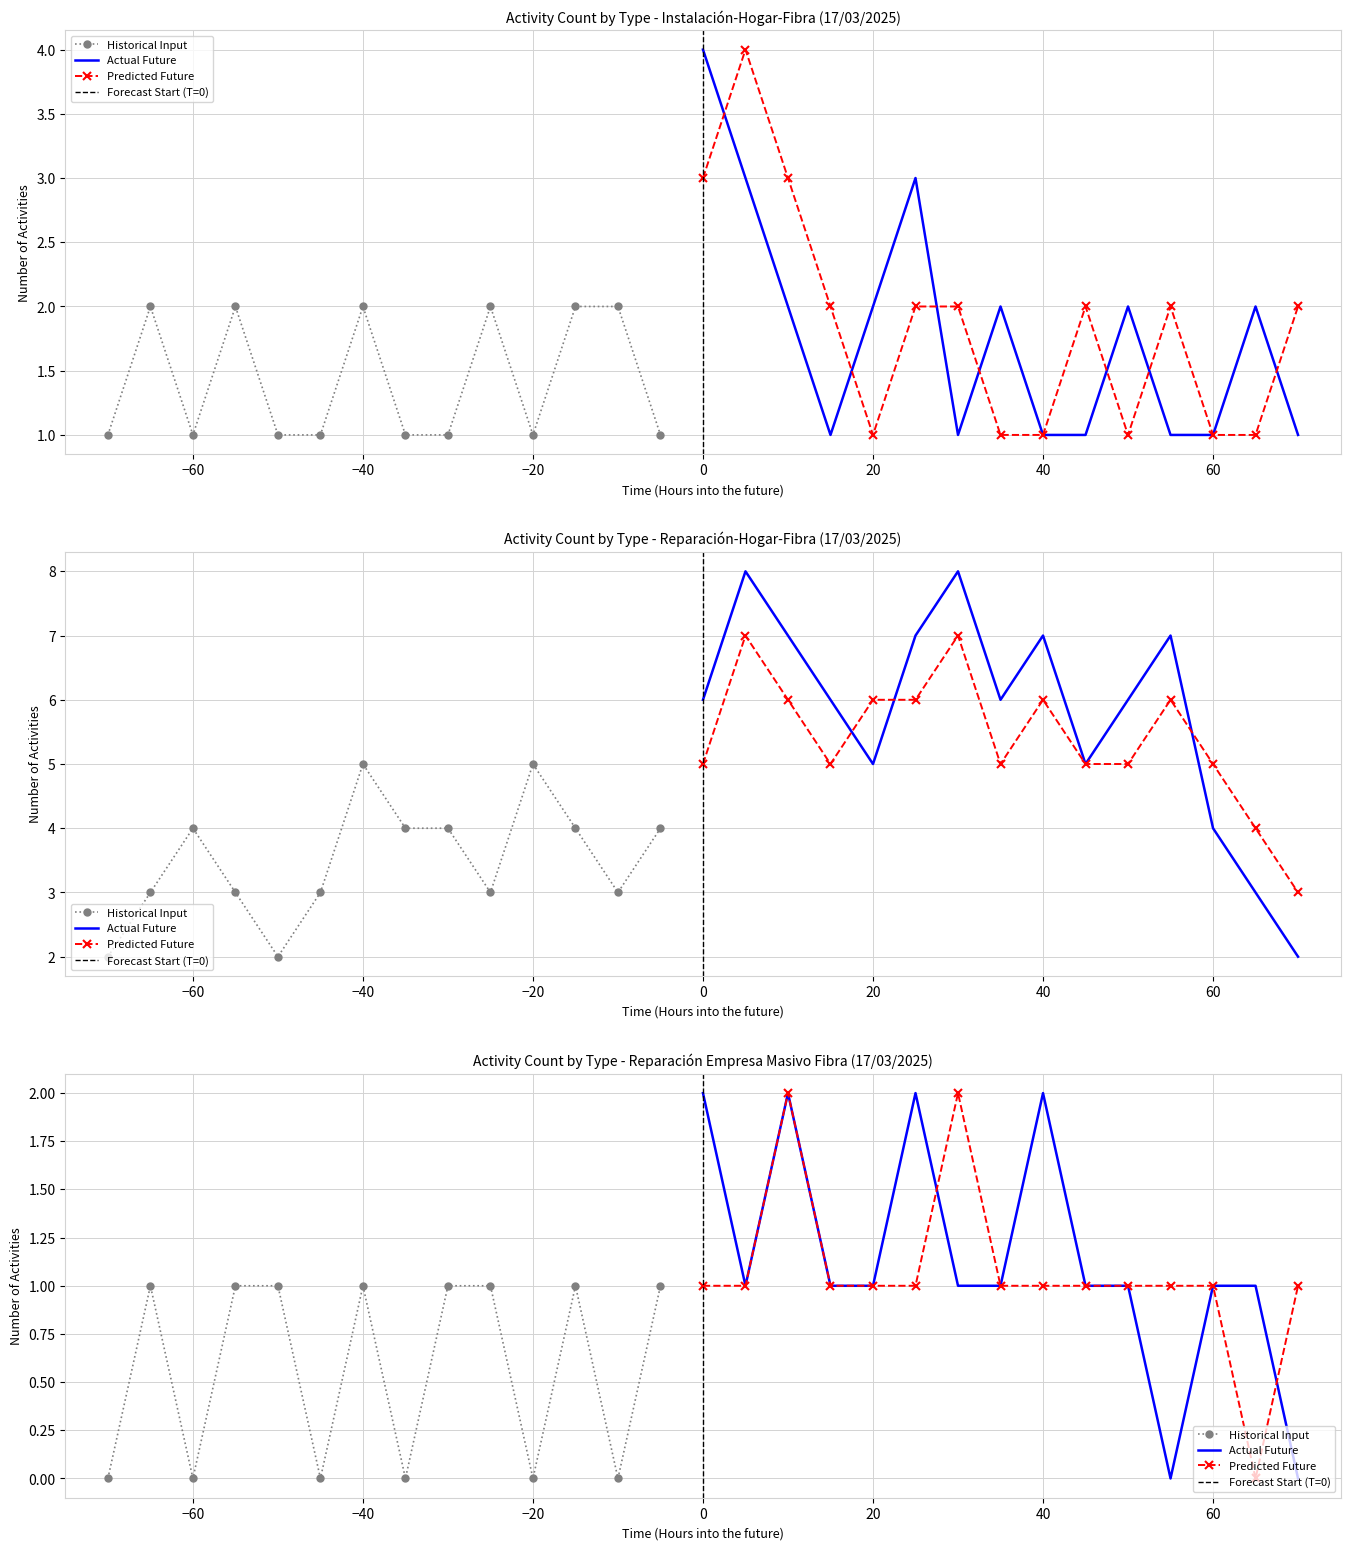

True or false: Reparación Empresa Masivo Fibra and Instalación-Hogar-Fibra cross at least once.

True